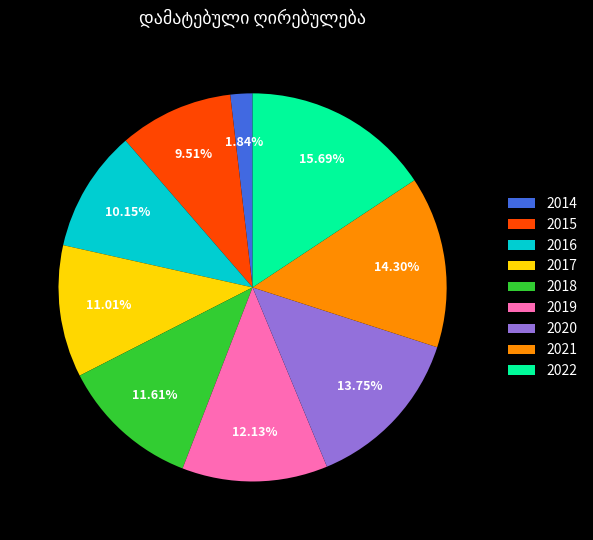

Does any single category account for the majority?

No